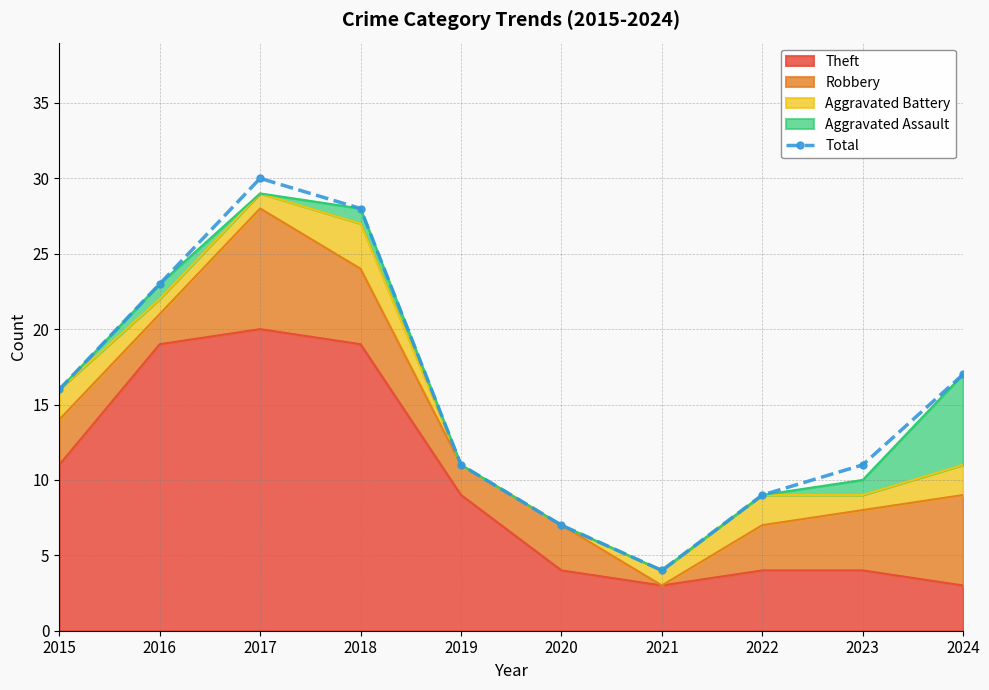

How many interior local valleys (lower than both neighbors) does the data have?

1